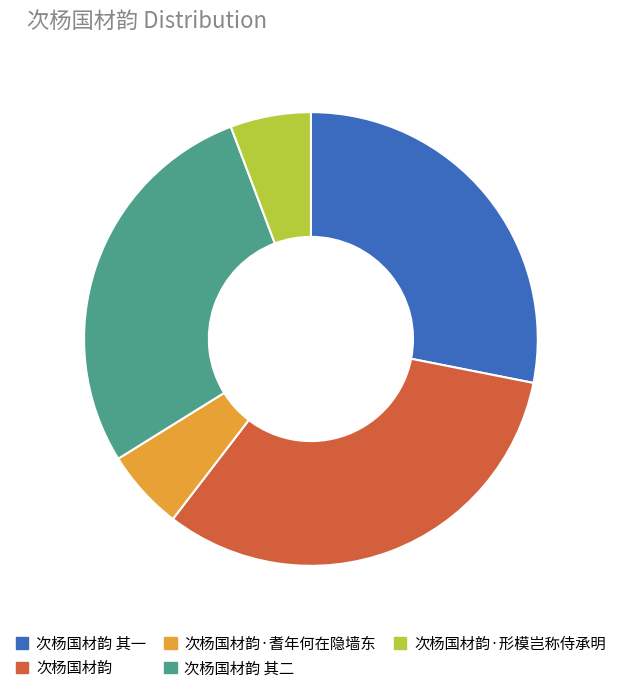

Do 次杨国材韵 and 次杨国材韵 其二 together represent more than half of the pie?

Yes